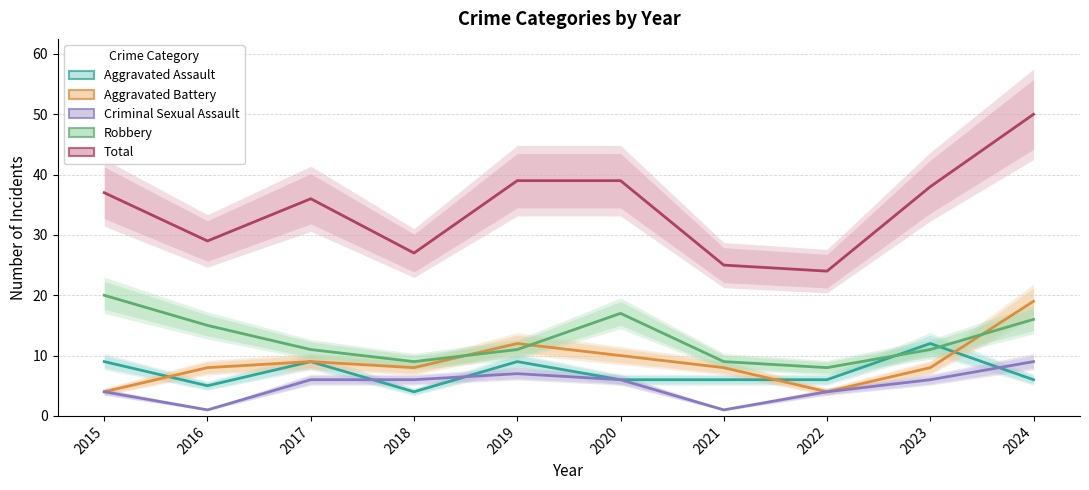

How many interior local valleys does the Aggravated Battery series have?

2